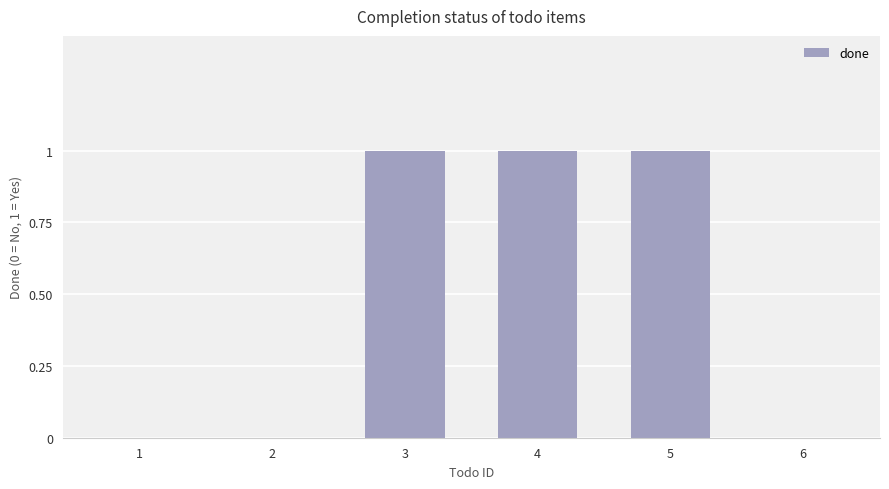

Is it true that the value at 1 is 0?

True